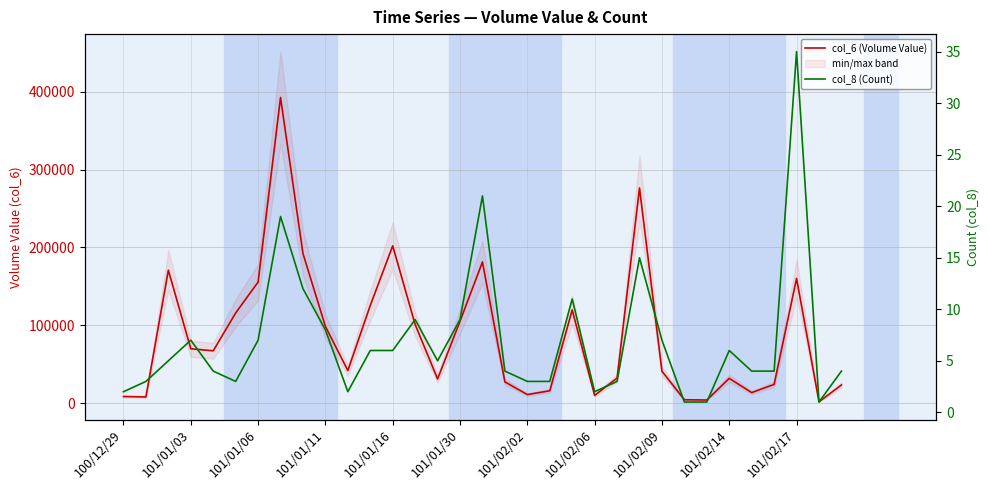

True or false: col_6 (Volume Value) has more than 2 points higher than both neighbors.

True